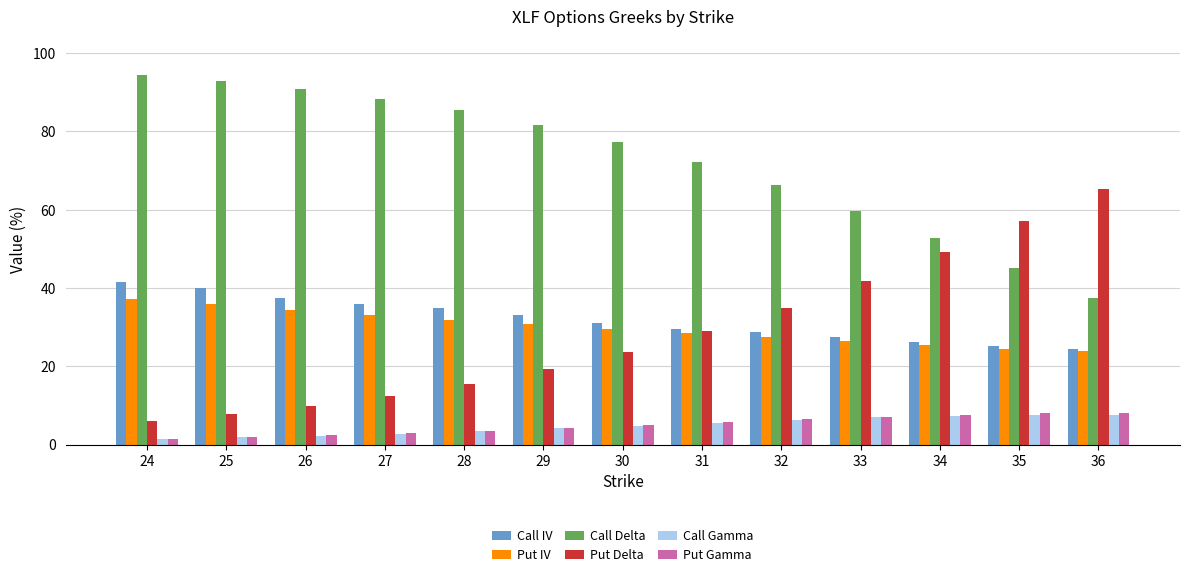

How many values in the Put IV series are below 29?

6